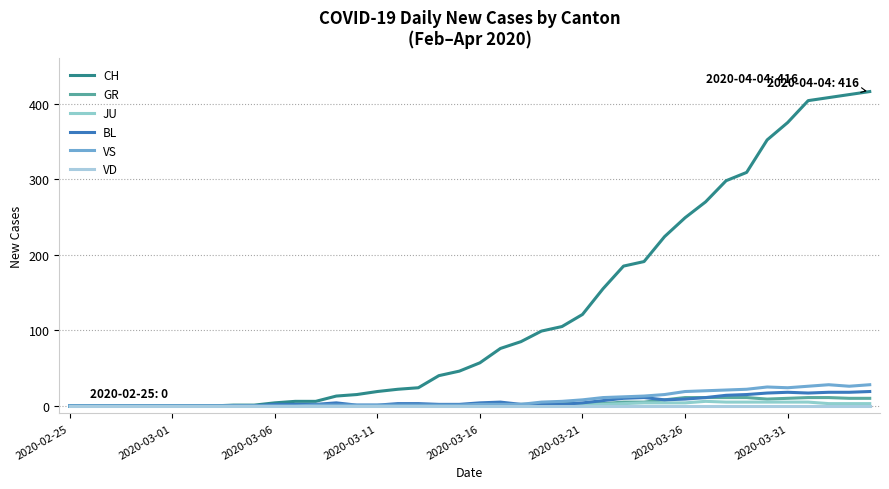

Does the chart have visible grid lines?

Yes